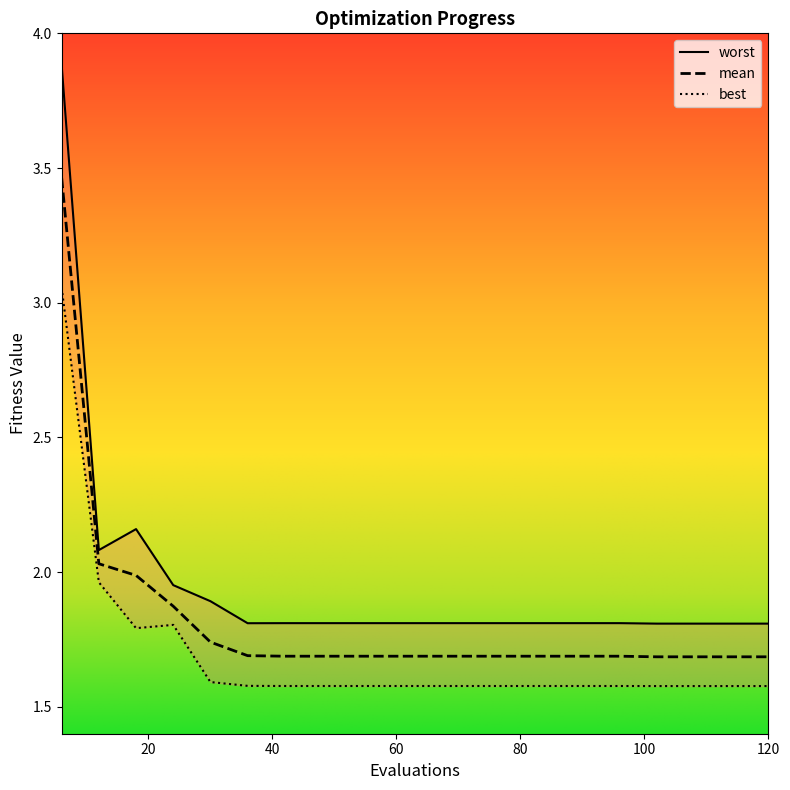

True or false: mean has more than 1 interior local peaks.

False